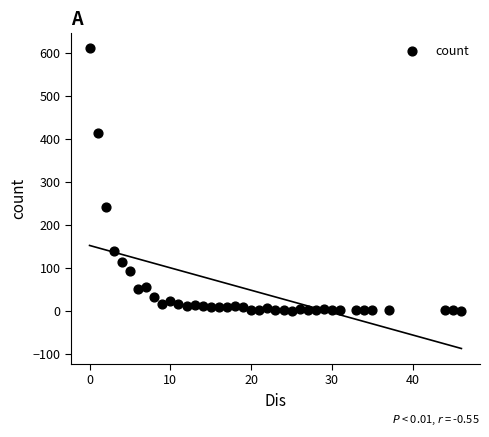

What Y value in the scatter plot is closest to 306?

243